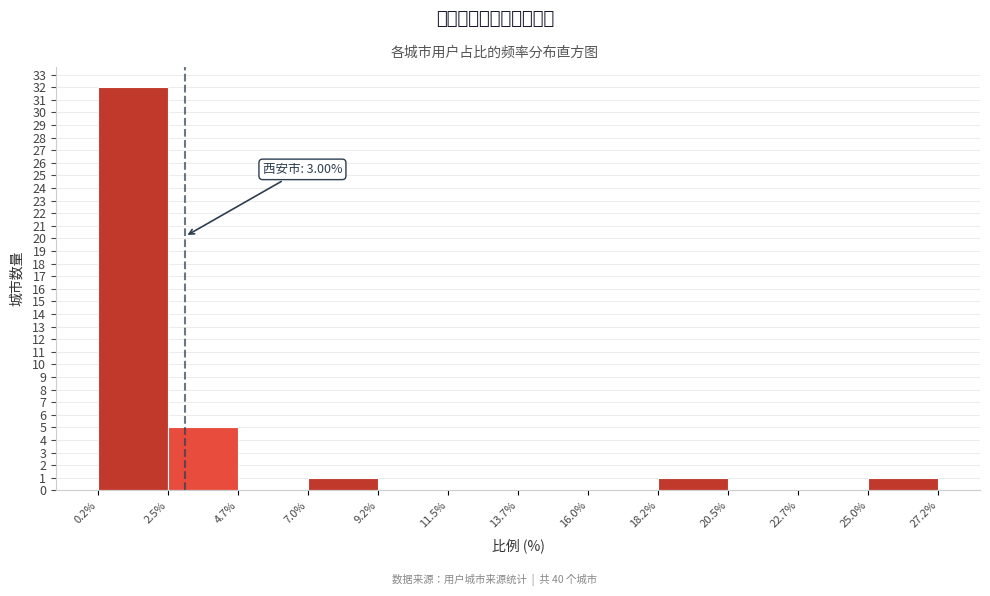

Which range on the x-axis has the tallest bar?

0.2% to 2.5%